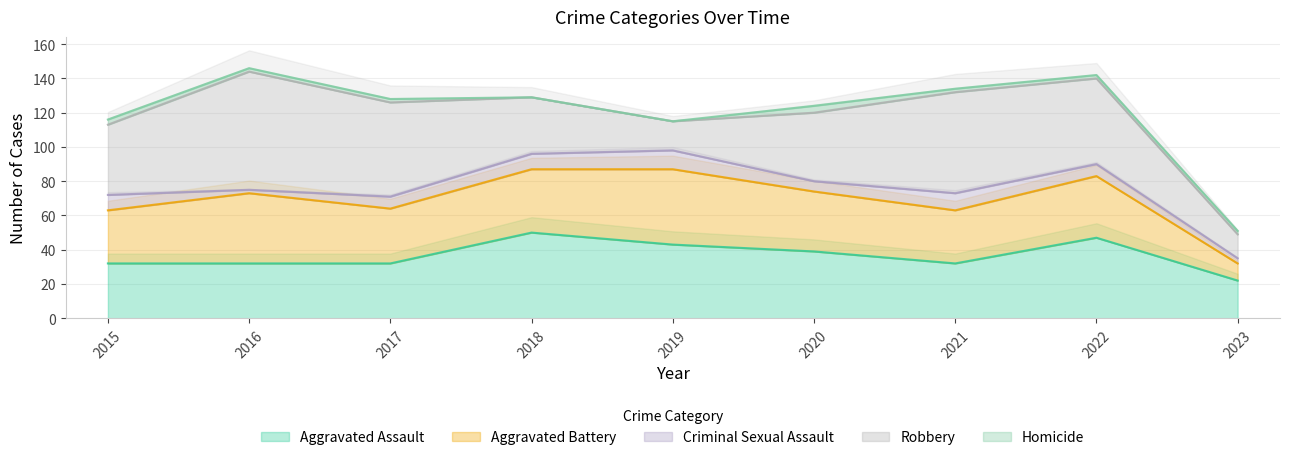

What is the difference between the highest and lowest values at 2019?

44